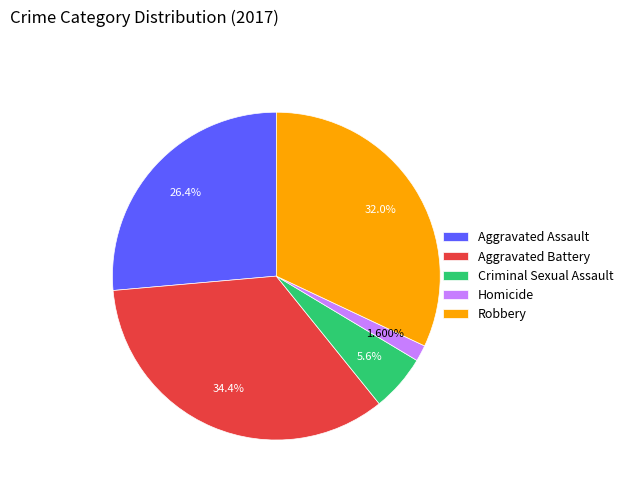

Which slice is the largest?

Aggravated Battery